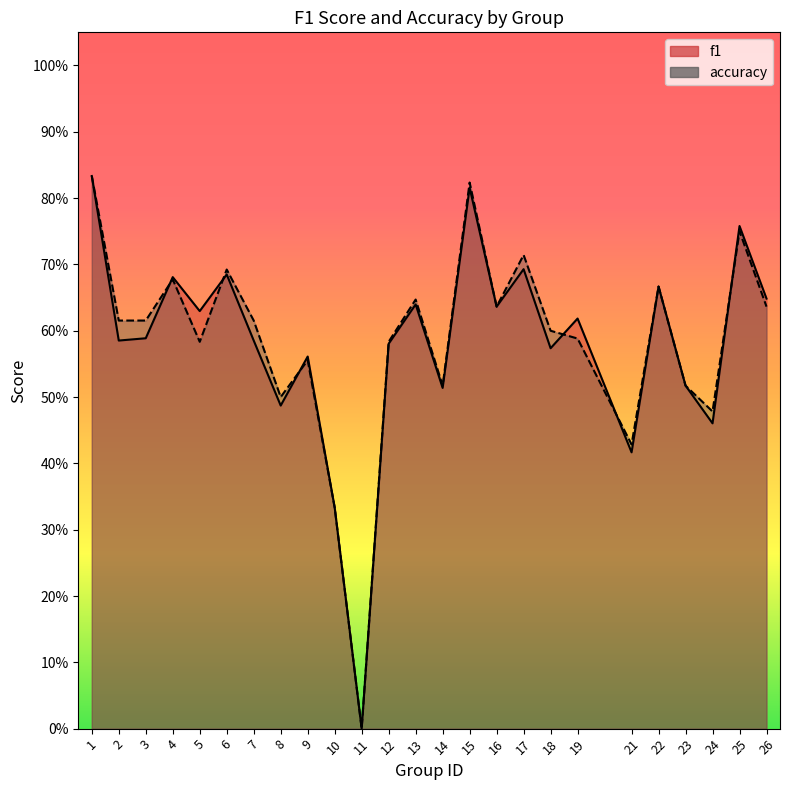

How many positive values does the accuracy series have?

24